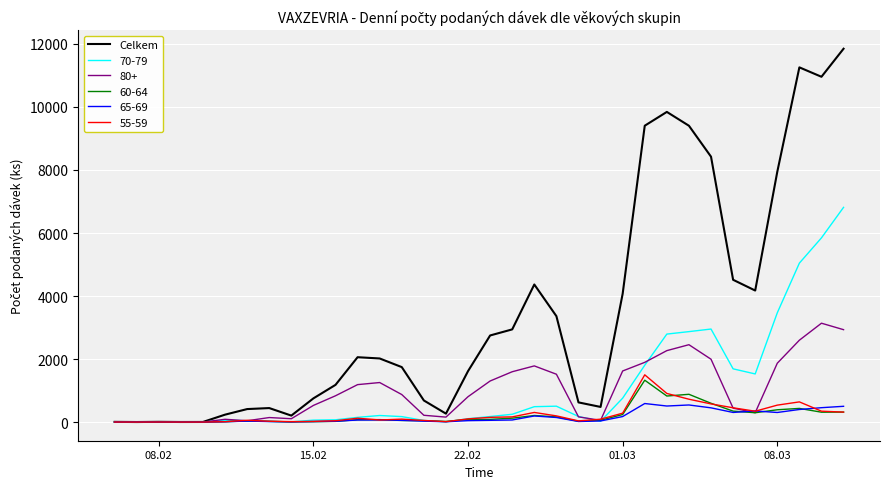

Which series has the largest total across all categories?

Celkem